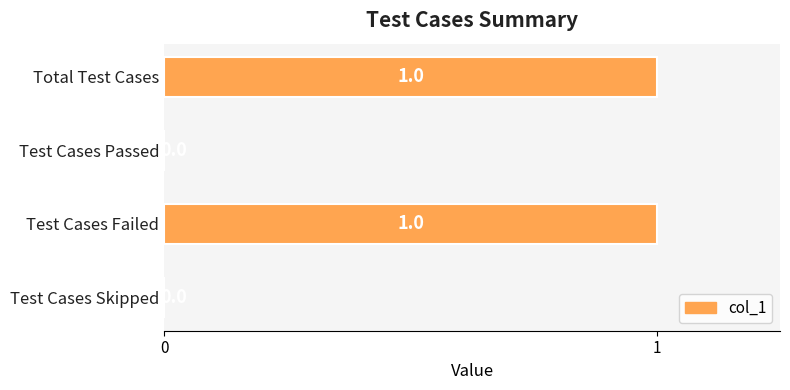

The value at Test Cases Passed is 0. True or false?

True